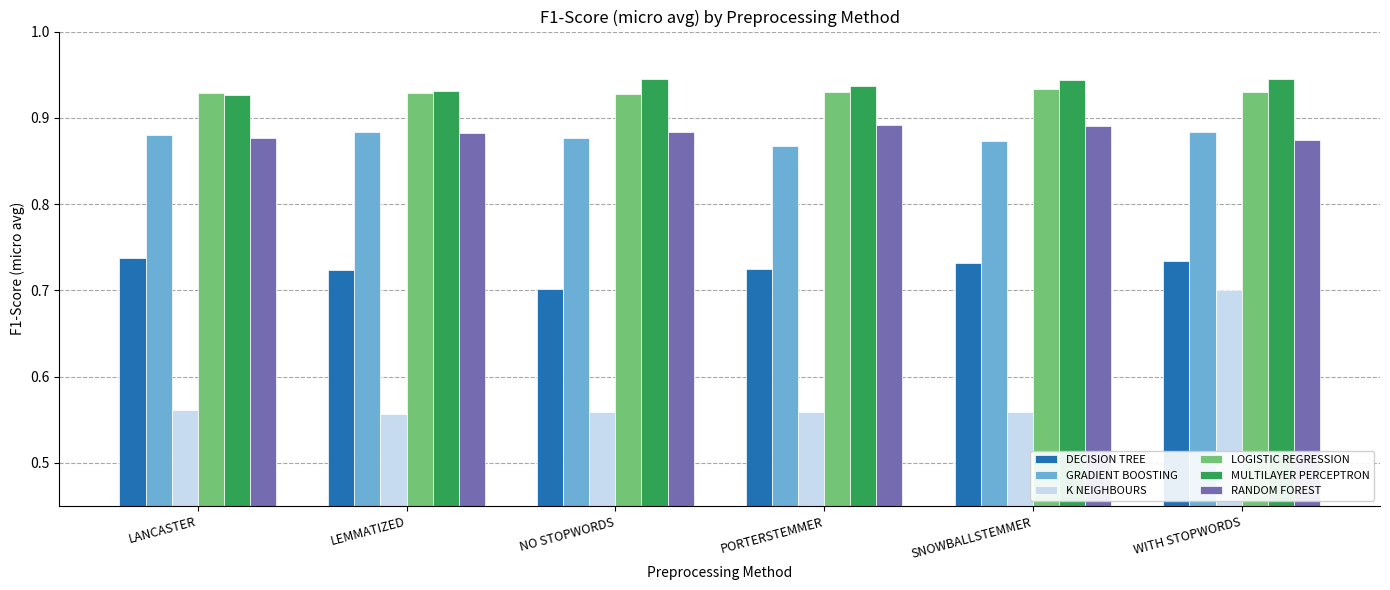

The K NEIGHBOURS series shows 0.8 at LANCASTER. True or false?

False